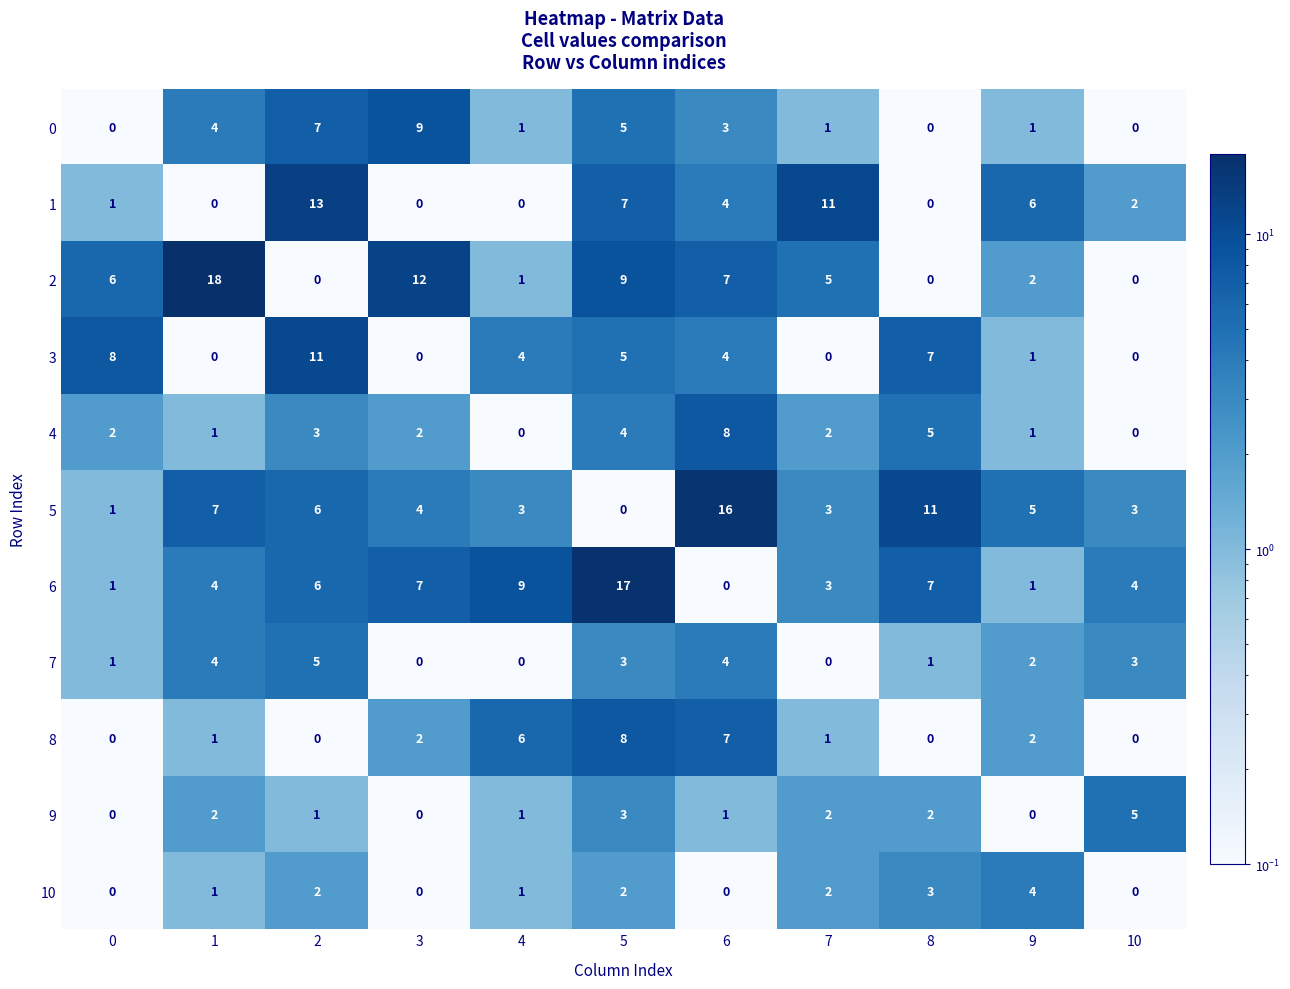

What is the highest value of the 7 series?

5